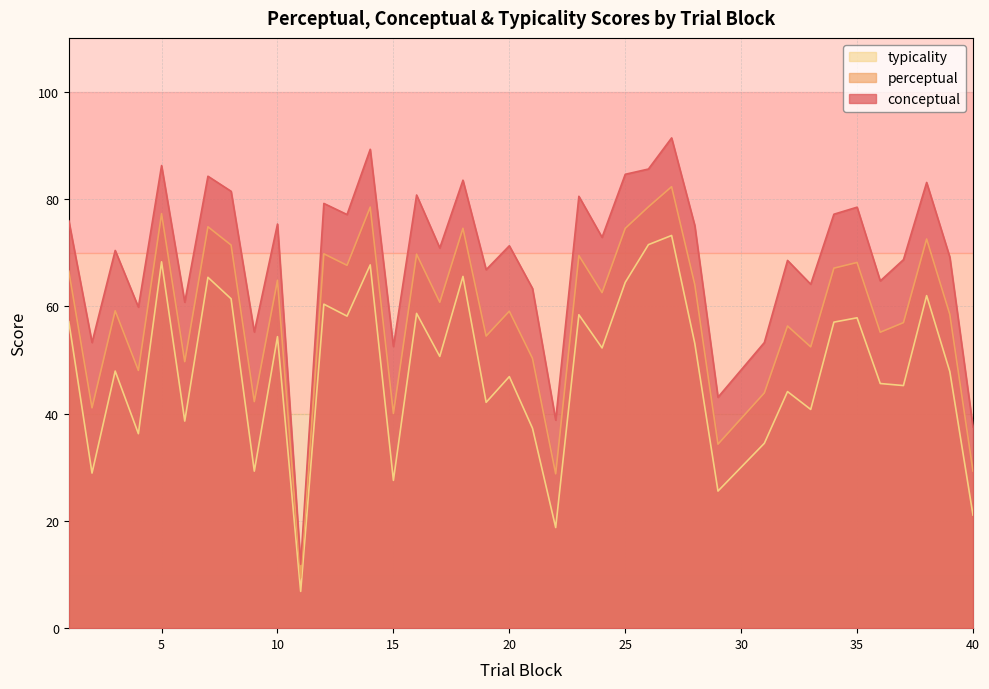

Where is the first local minimum for perceptual?

2